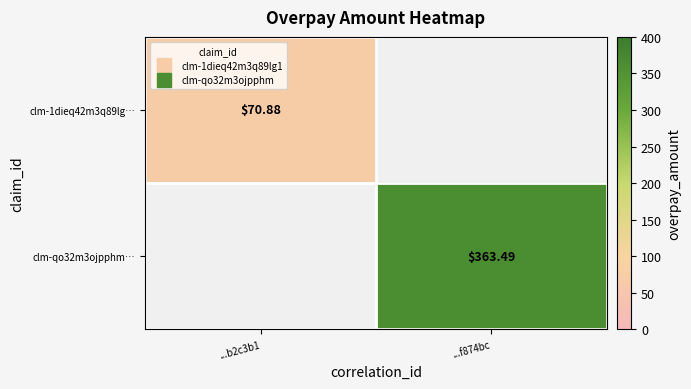

List the labels in order of clm-qo32m3ojpphm… value, largest first.

...b2c3b1, ...f874bc